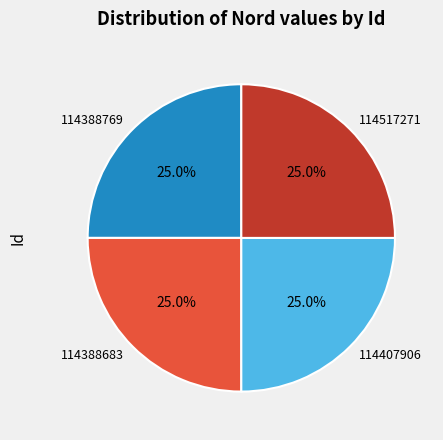

How many segments does this pie chart have?

4